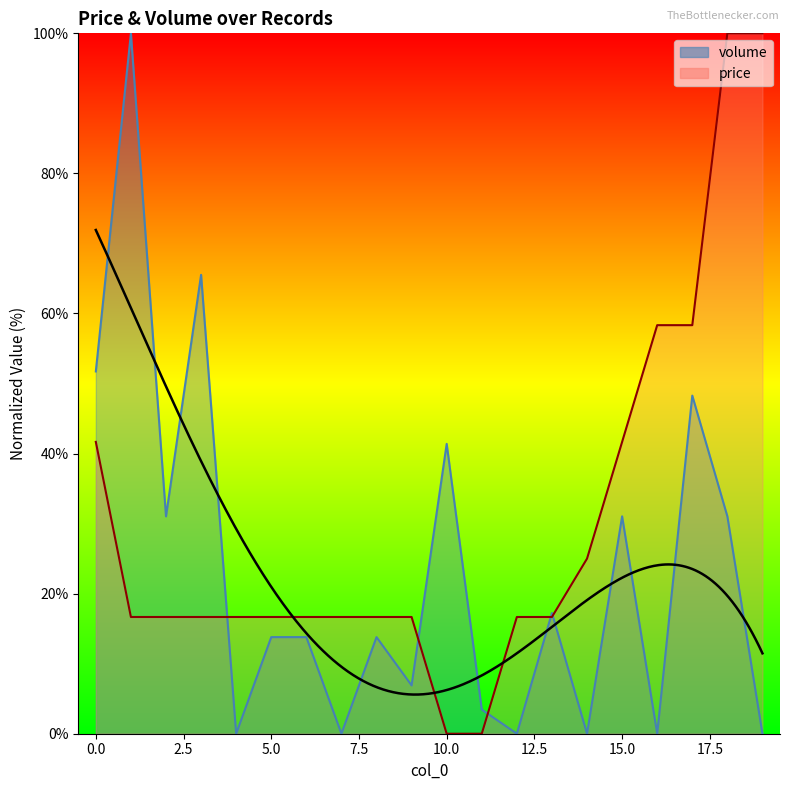

What are all the series names shown in the legend?

volume, price